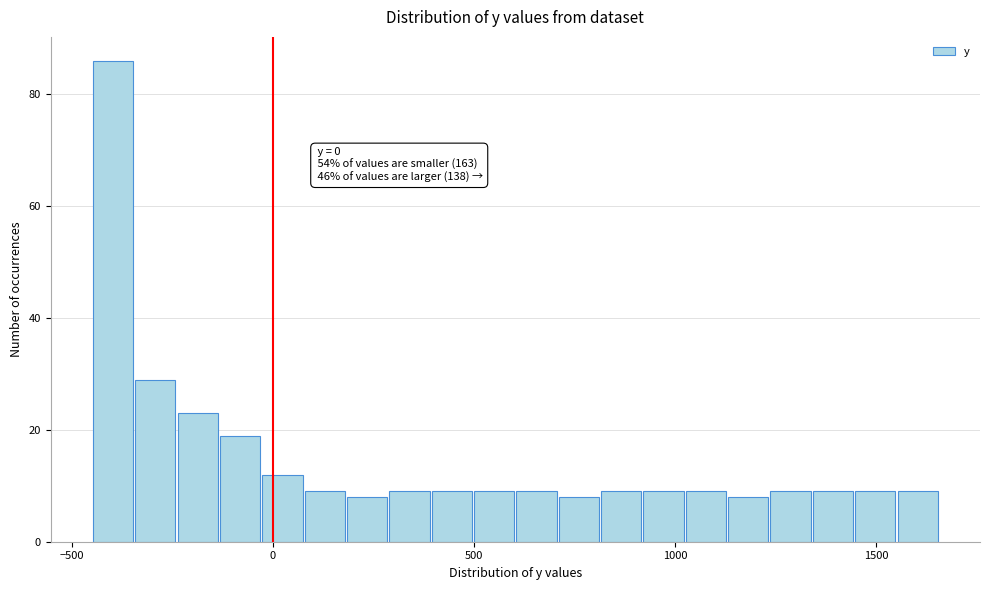

Around what value on the x-axis is the tallest bar? Give the approximate position of its centre, as read against the axis.

-400